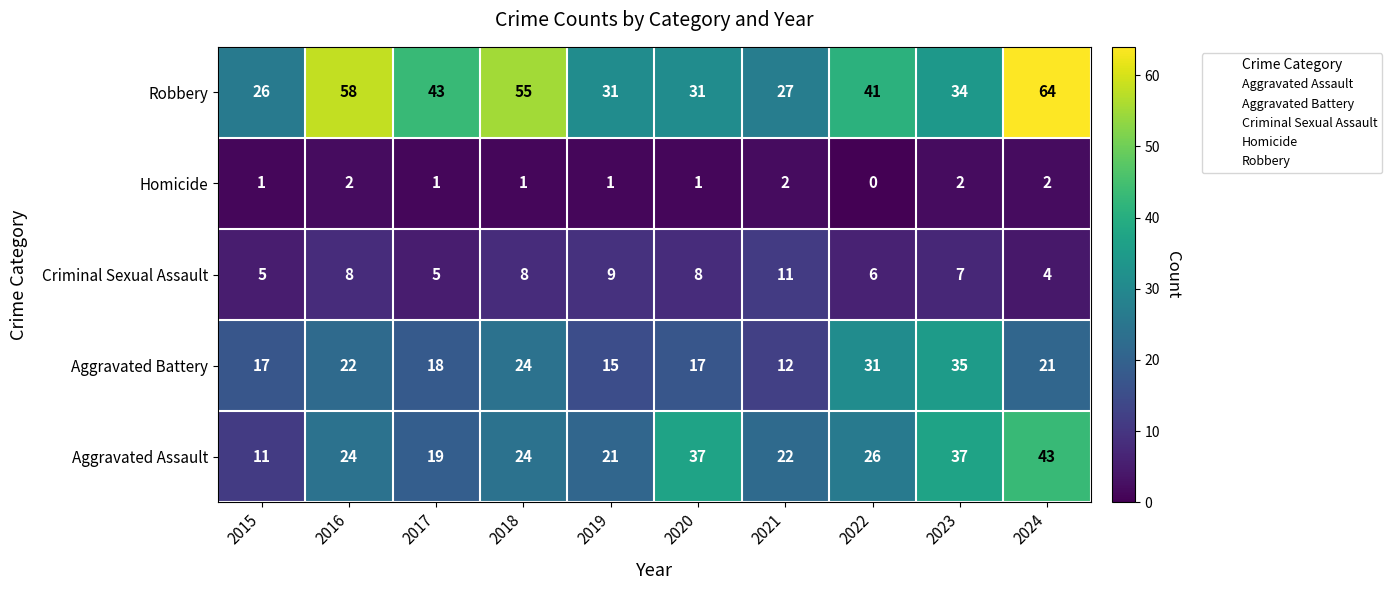

Which label corresponds to the largest value in the chart?

2024